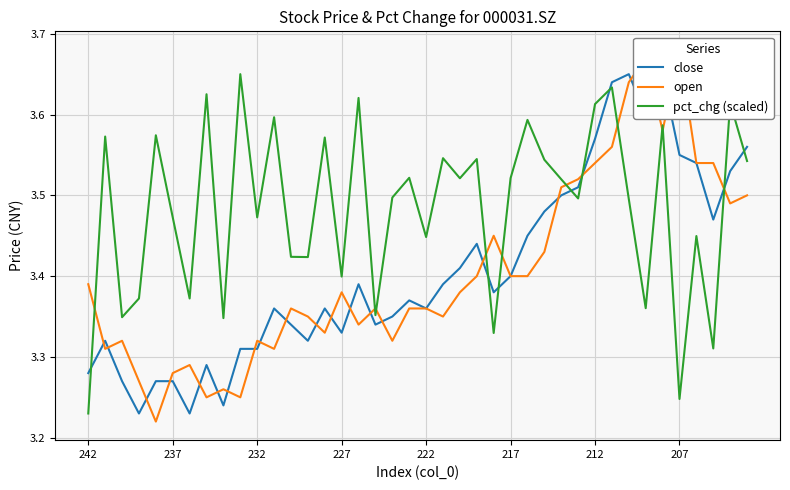

True or false: pct_chg (scaled) has more than 1 points higher than both neighbors.

True